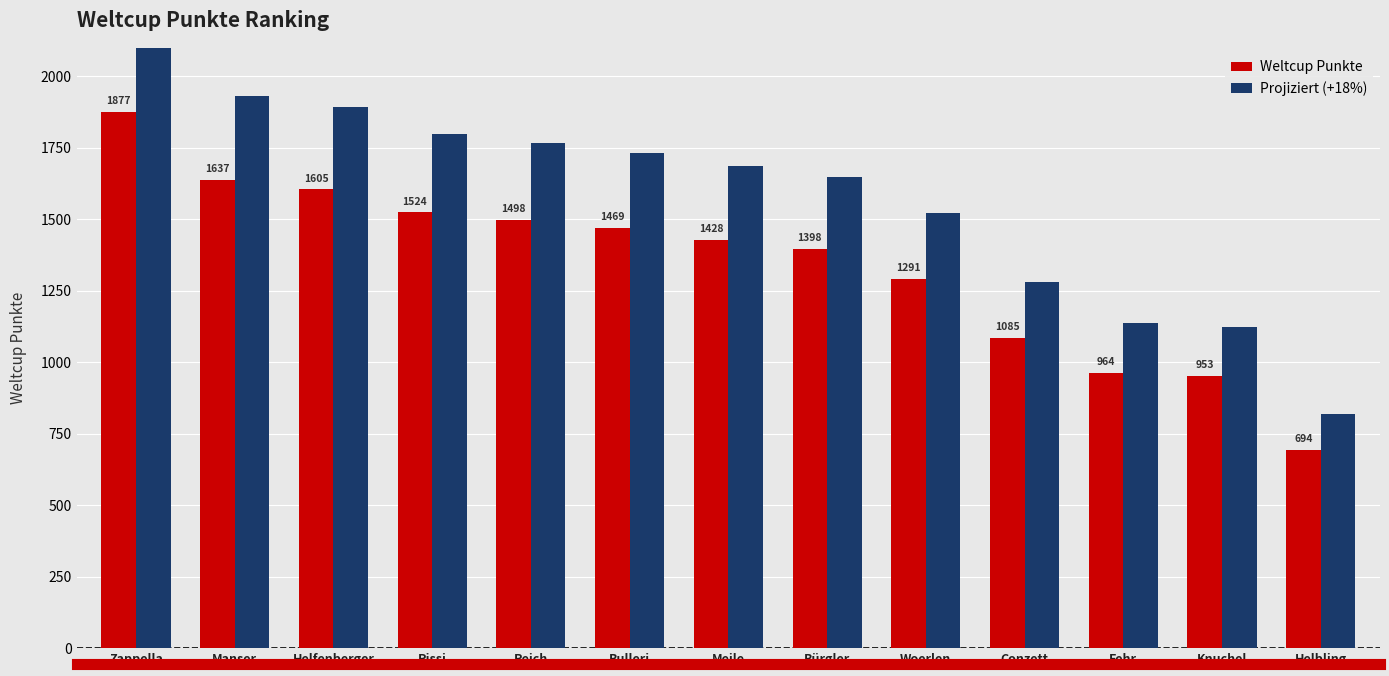

Between Reich and Conzett, which series saw the biggest shift?

Projiziert (+18%)